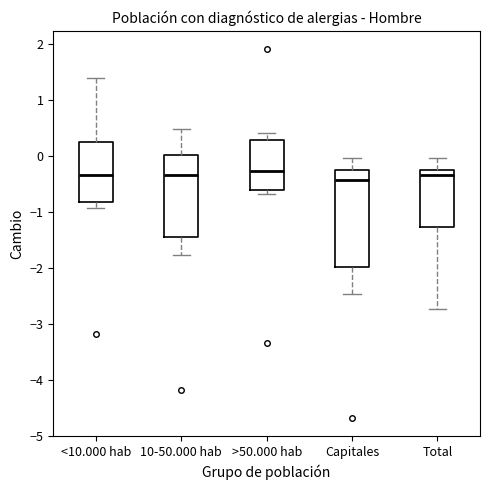

Which box is the tallest, from its lower edge to its upper edge?

Capitales